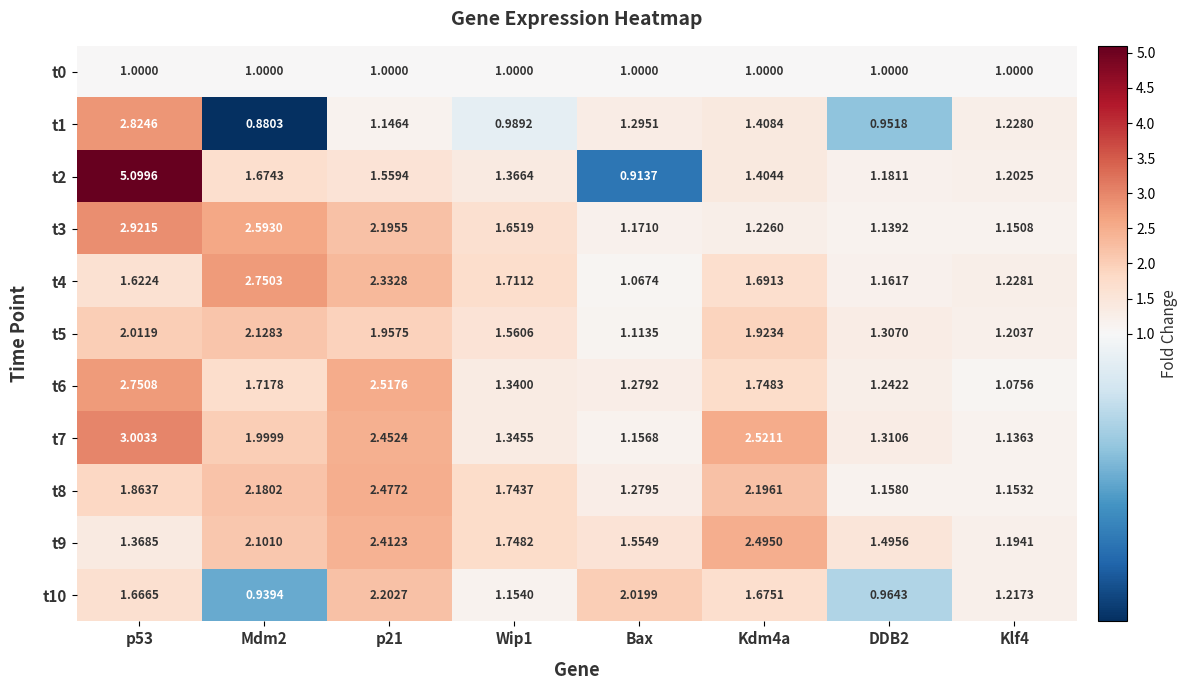

Is the value of t2 at p21 greater than the value of t5 at Kdm4a?

No